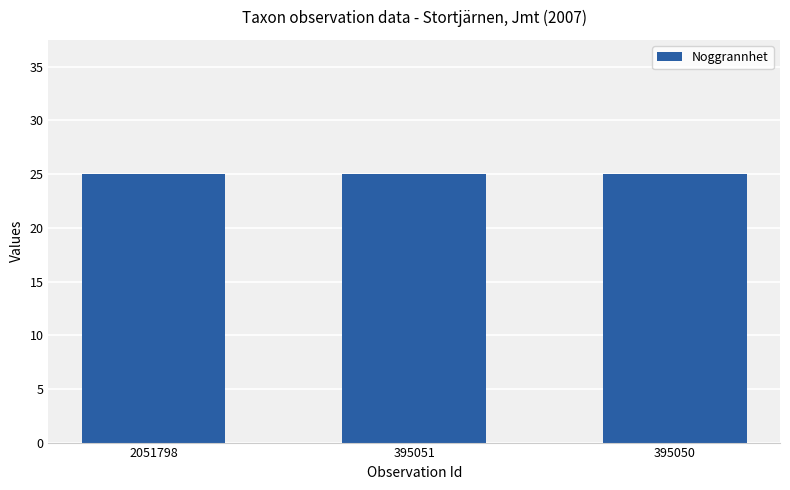

Which label corresponds to the smallest value in the chart?

2051798